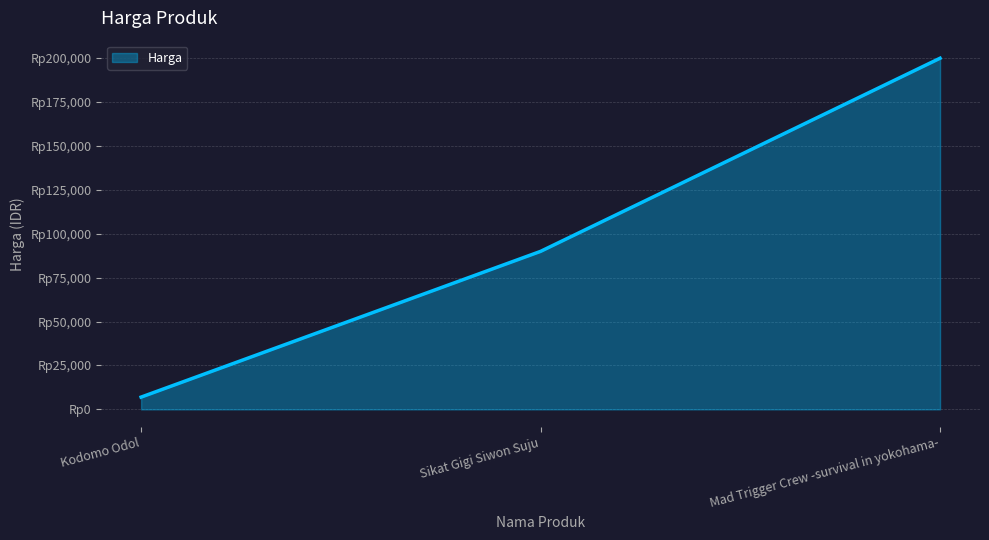

Where does the data first go above 90000?

Mad Trigger Crew -survival in yokohama-